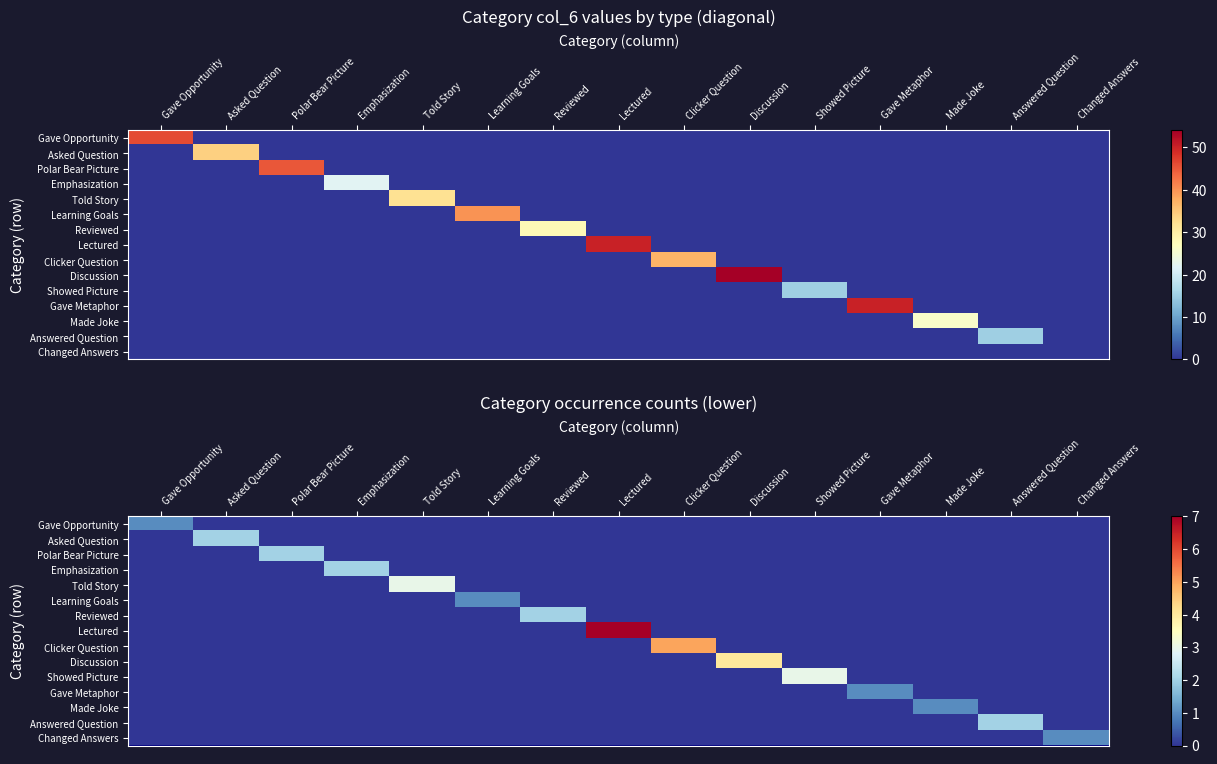

True or false: Changed Answers has a value of 0 at Clicker Question.

True